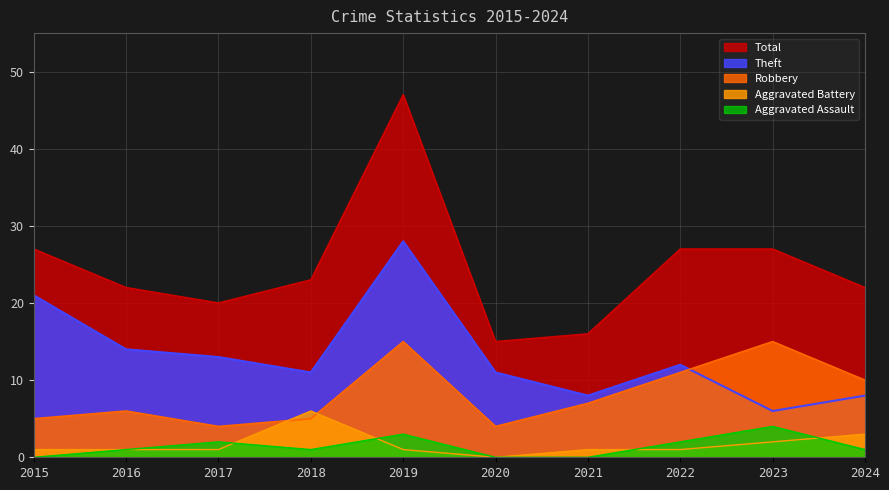

Is it true that Aggravated Battery equals 1 at 2017?

True